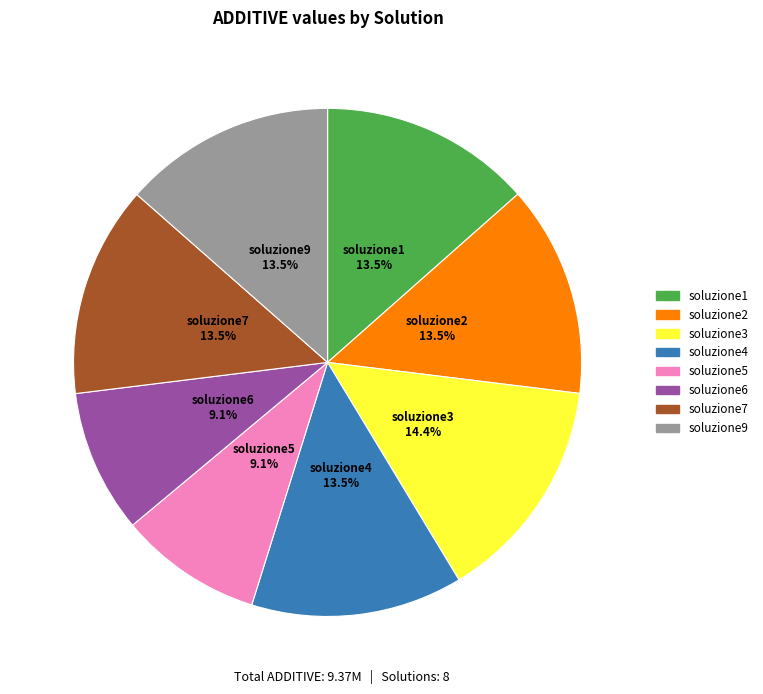

Does soluzione5 account for over 50% of the chart?

No